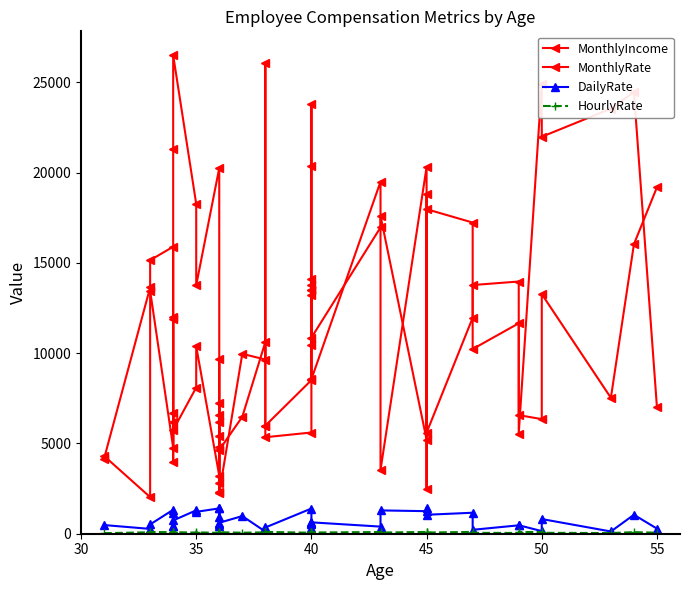

True or false: HourlyRate and MonthlyIncome cross at least once.

False